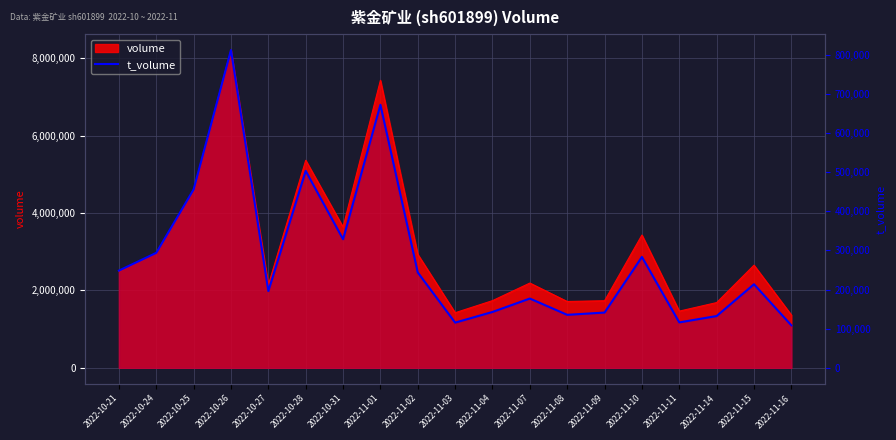

At which label does the data first exceed 213608?

2022-10-21